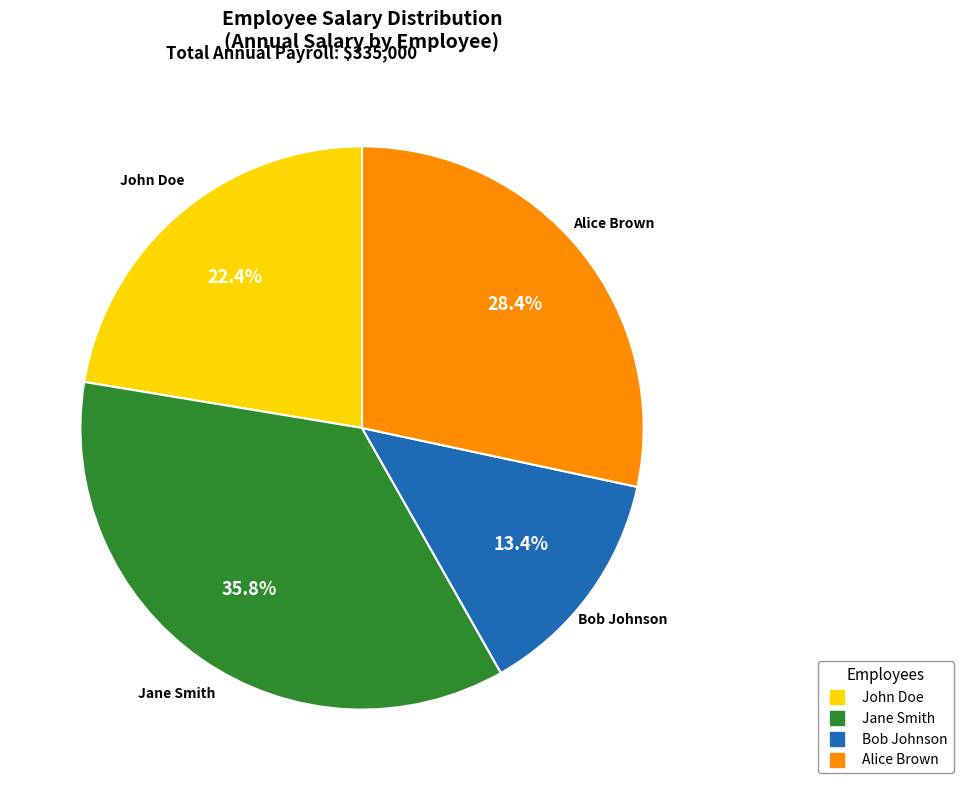

How many segments does this pie chart have?

4